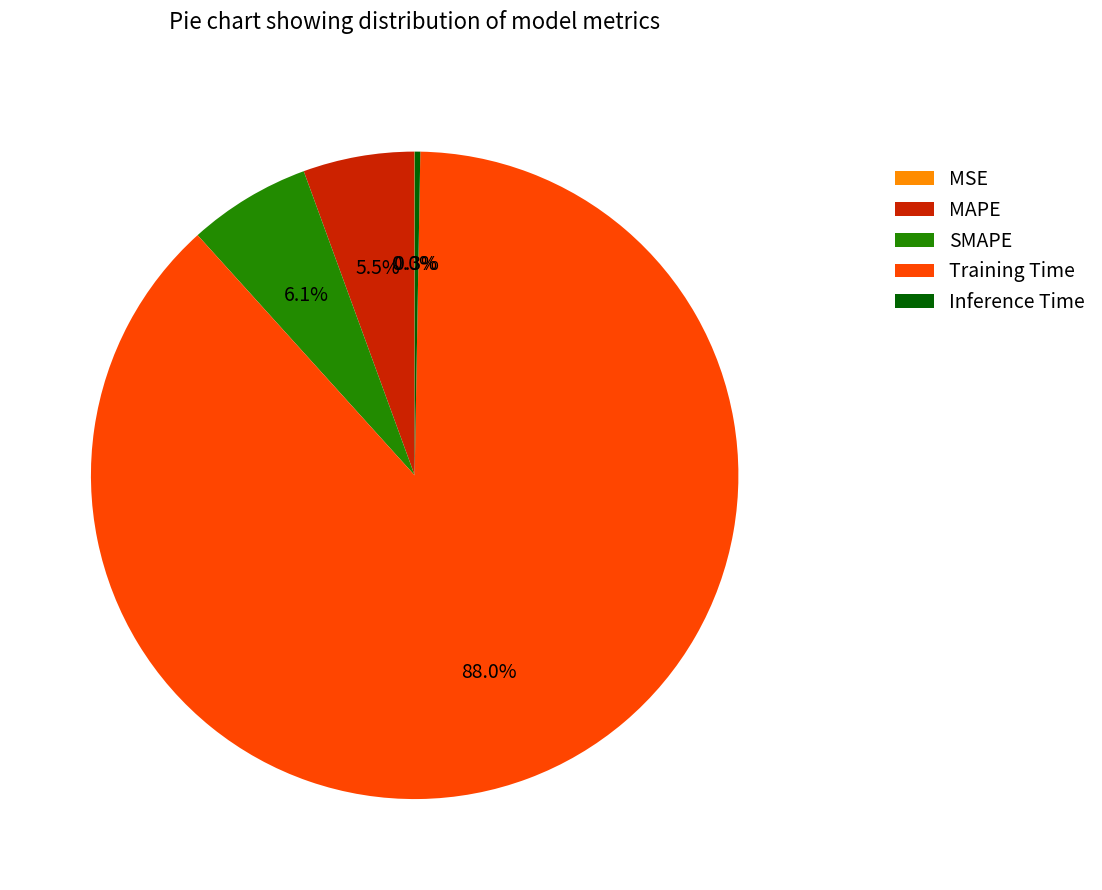

Do Inference Time and Training Time together represent more than half of the pie?

Yes